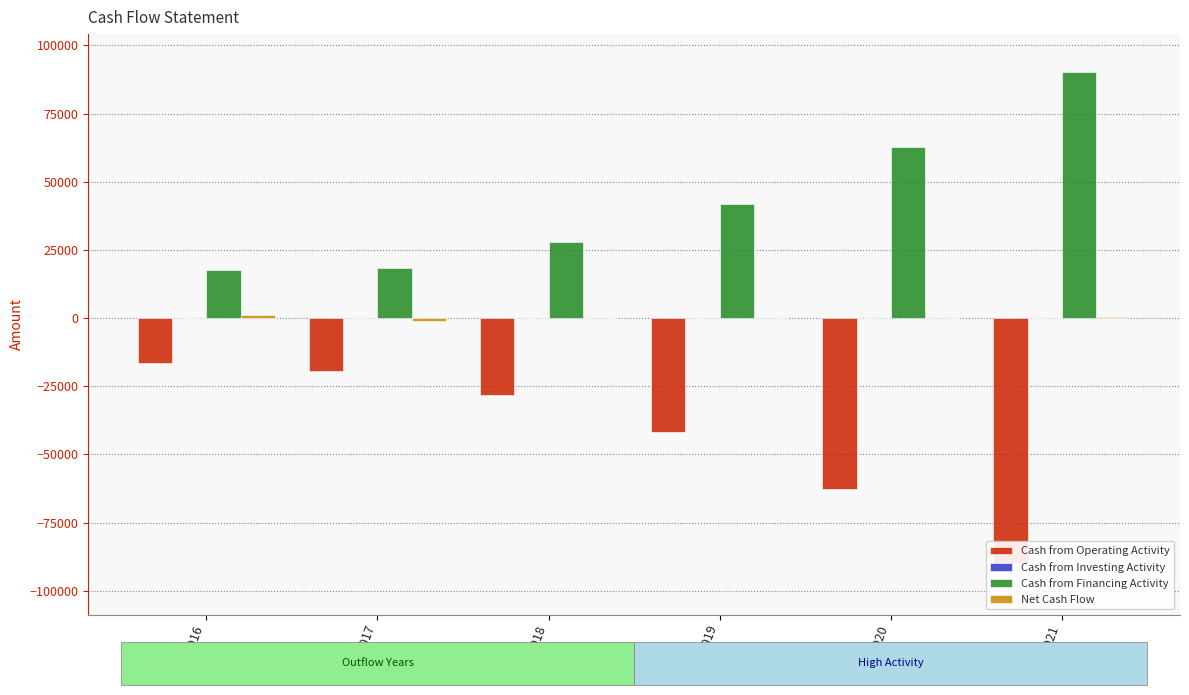

Is it true that Cash from Financing Activity equals 32779 at Mar 2020?

False